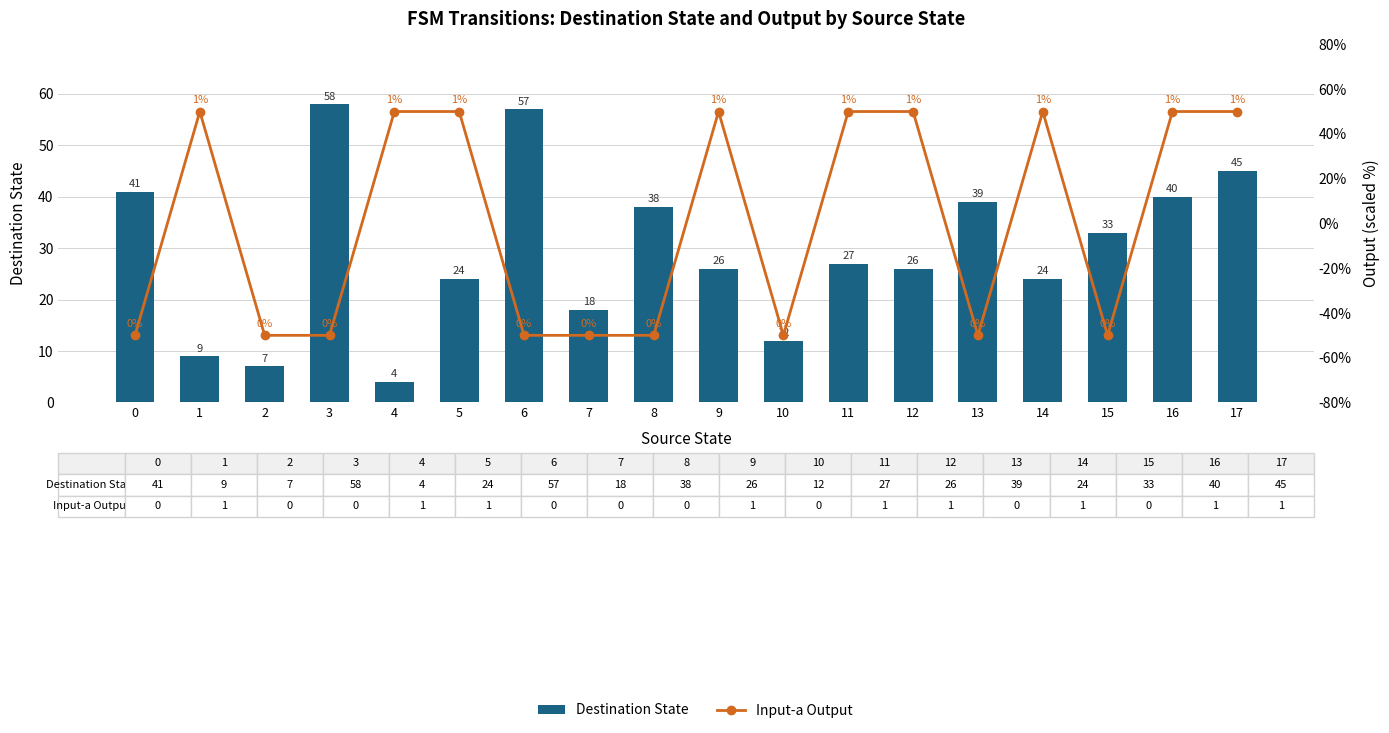

What is the difference between the maximum and minimum values in the Destination State series?

54